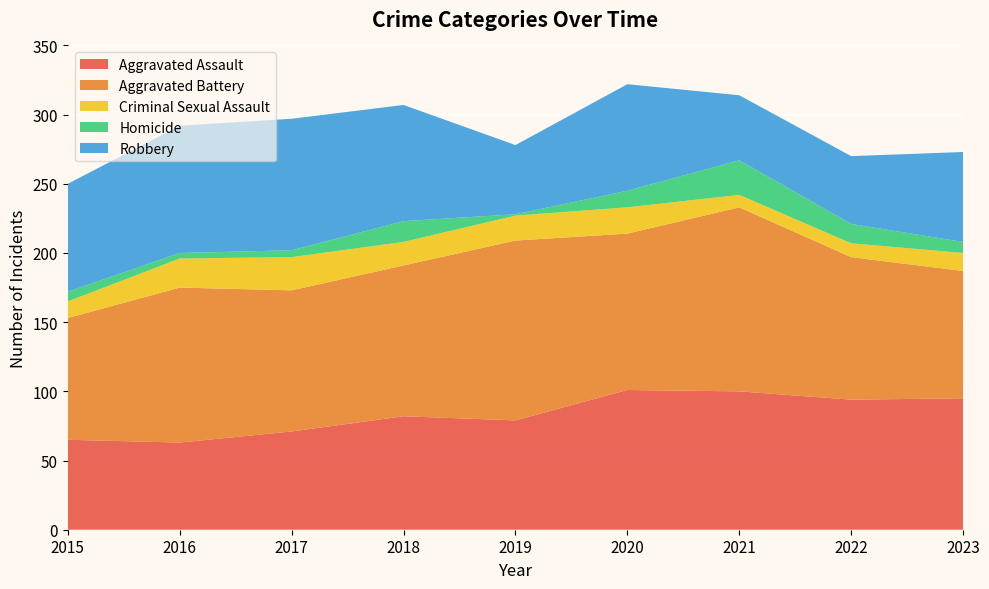

Reading right to left, extract all data points from this chart.

Aggravated Assault: 95	94	100	101	79	82	71	63	65
Aggravated Battery: 92	103	133	113	130	109	102	112	88
Criminal Sexual Assault: 13	10	9	19	18	17	24	21	12
Homicide: 8	14	25	12	1	15	5	4	7
Robbery: 65	49	47	77	50	84	95	92	78